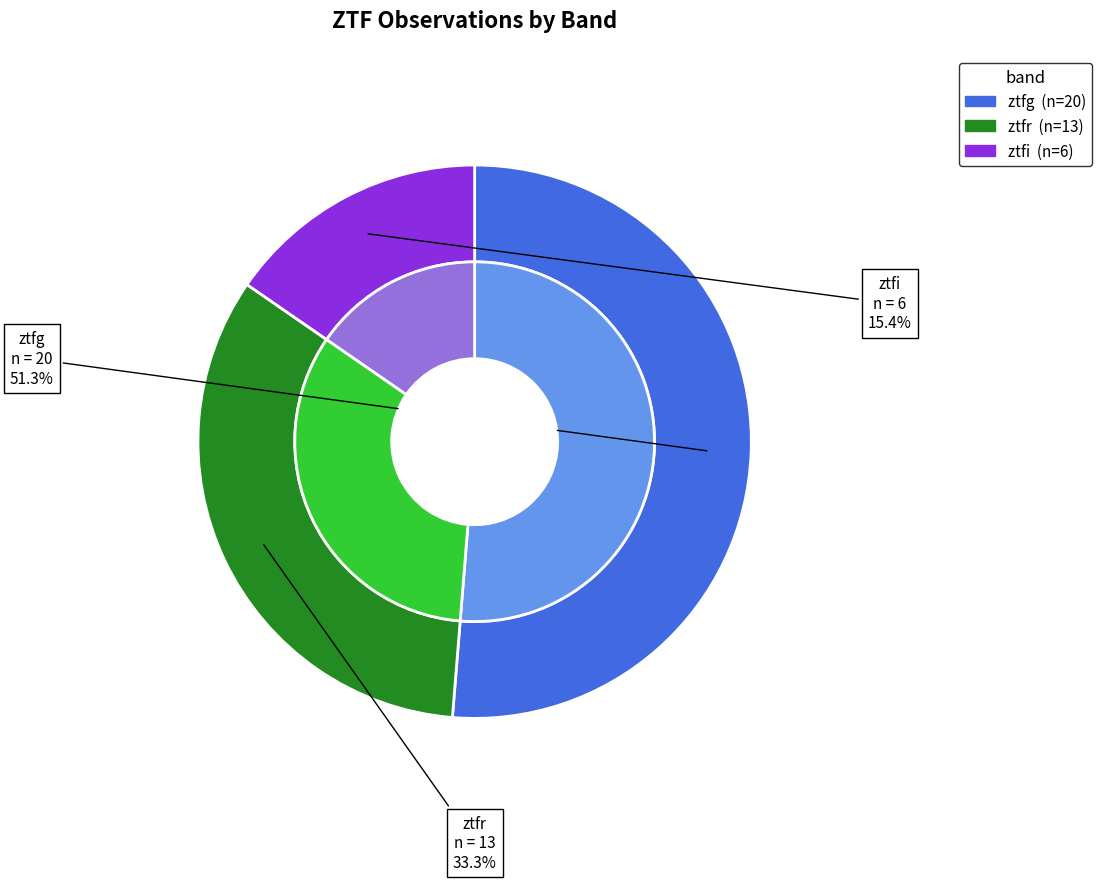

To the nearest percent, what is the difference between the ztfi and ztfg slice percentages?

36%